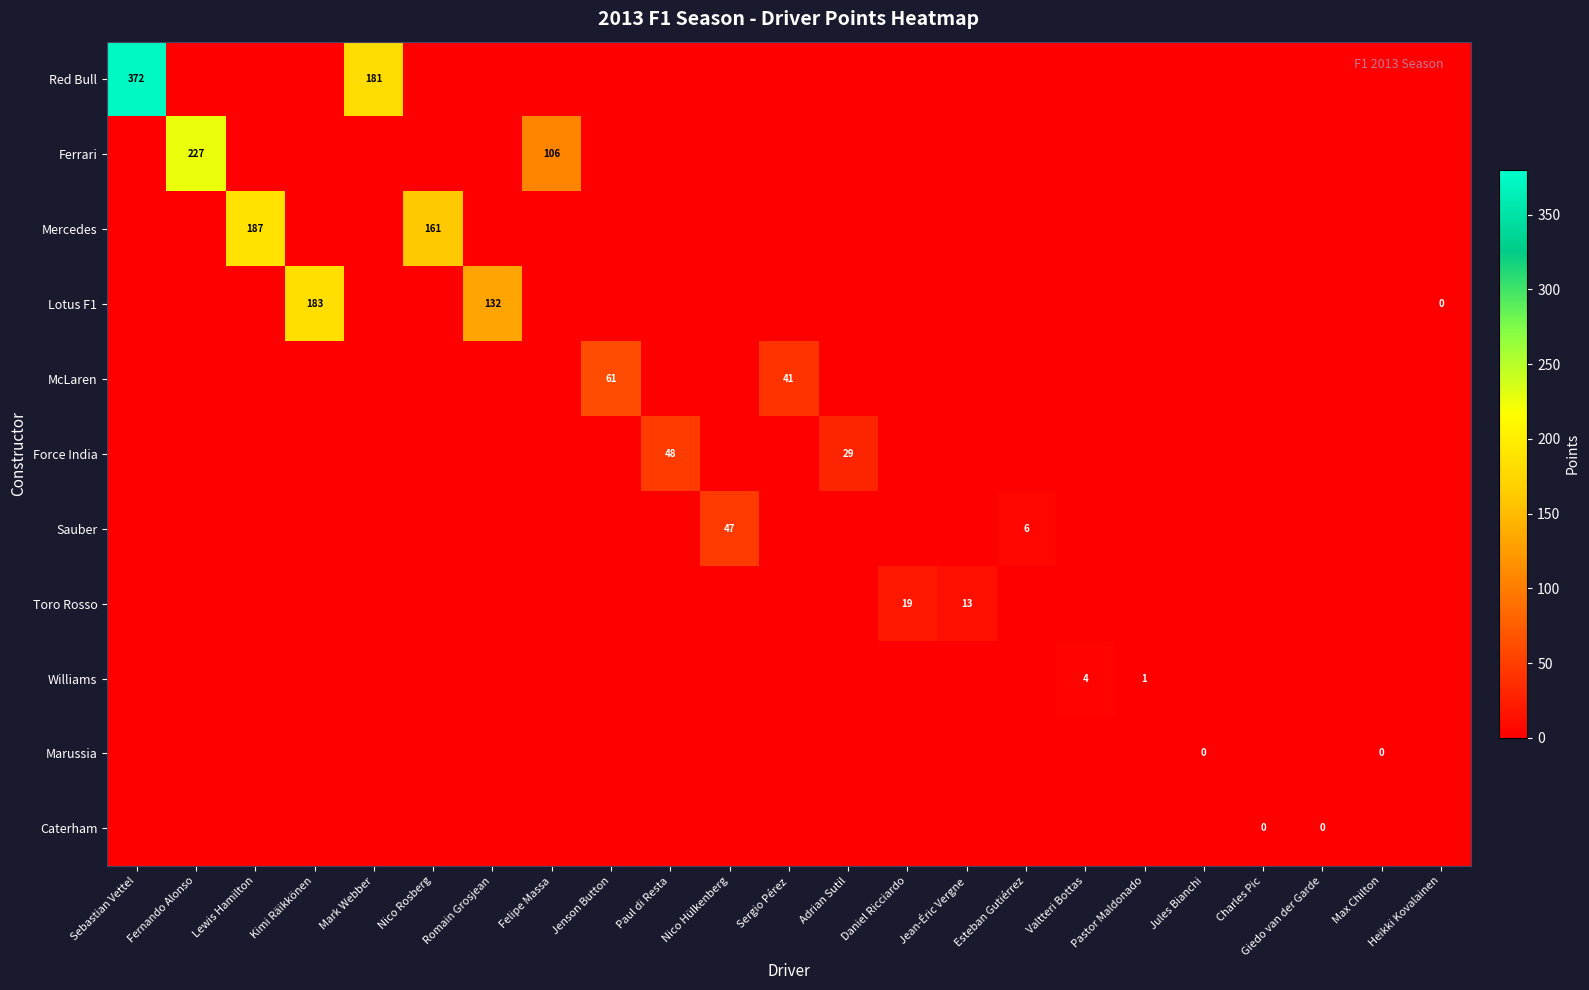

The row_4 series shows -1 at Jules Bianchi. True or false?

True